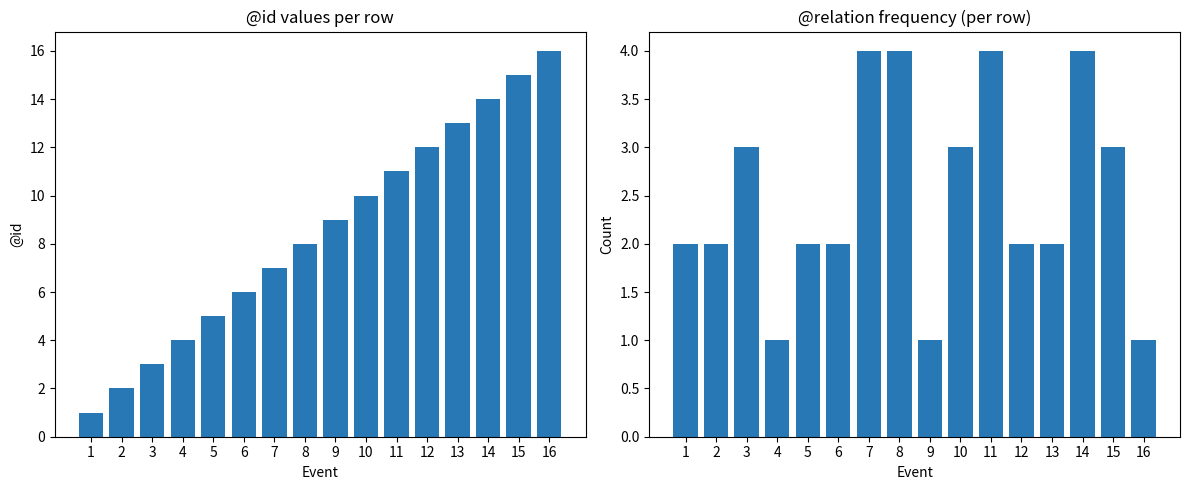

List the series in order of their peak value, highest first.

@id, @relation count